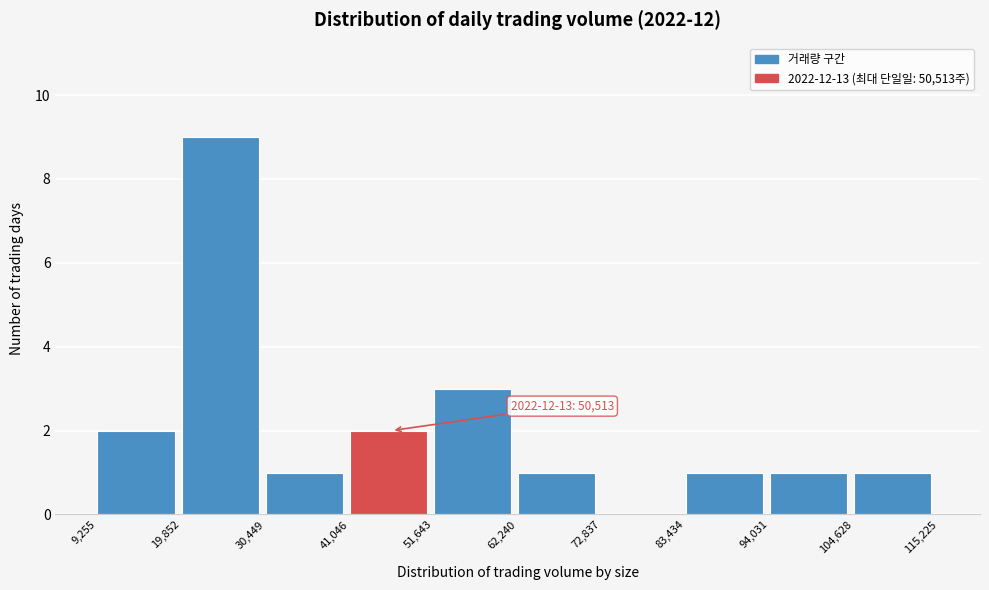

Which range on the x-axis has the tallest bar?

19,852 to 30,449